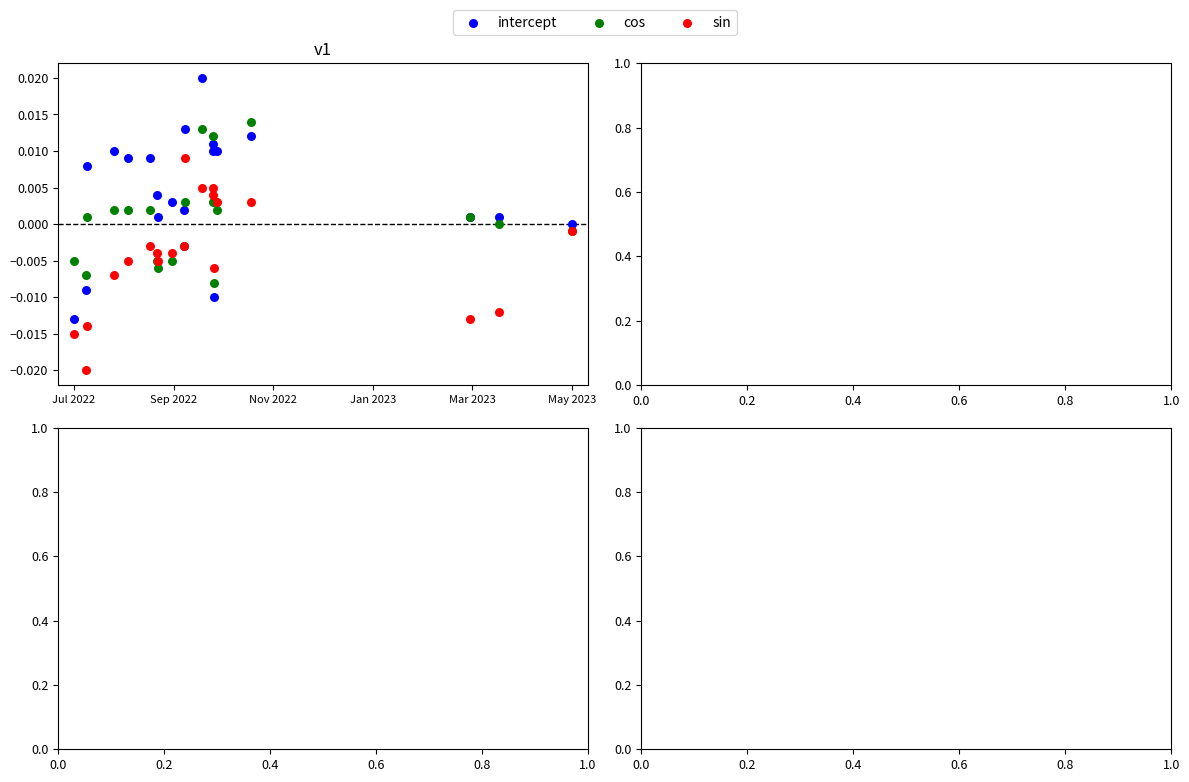

What are all the series names shown in the legend?

intercept, cos, sin